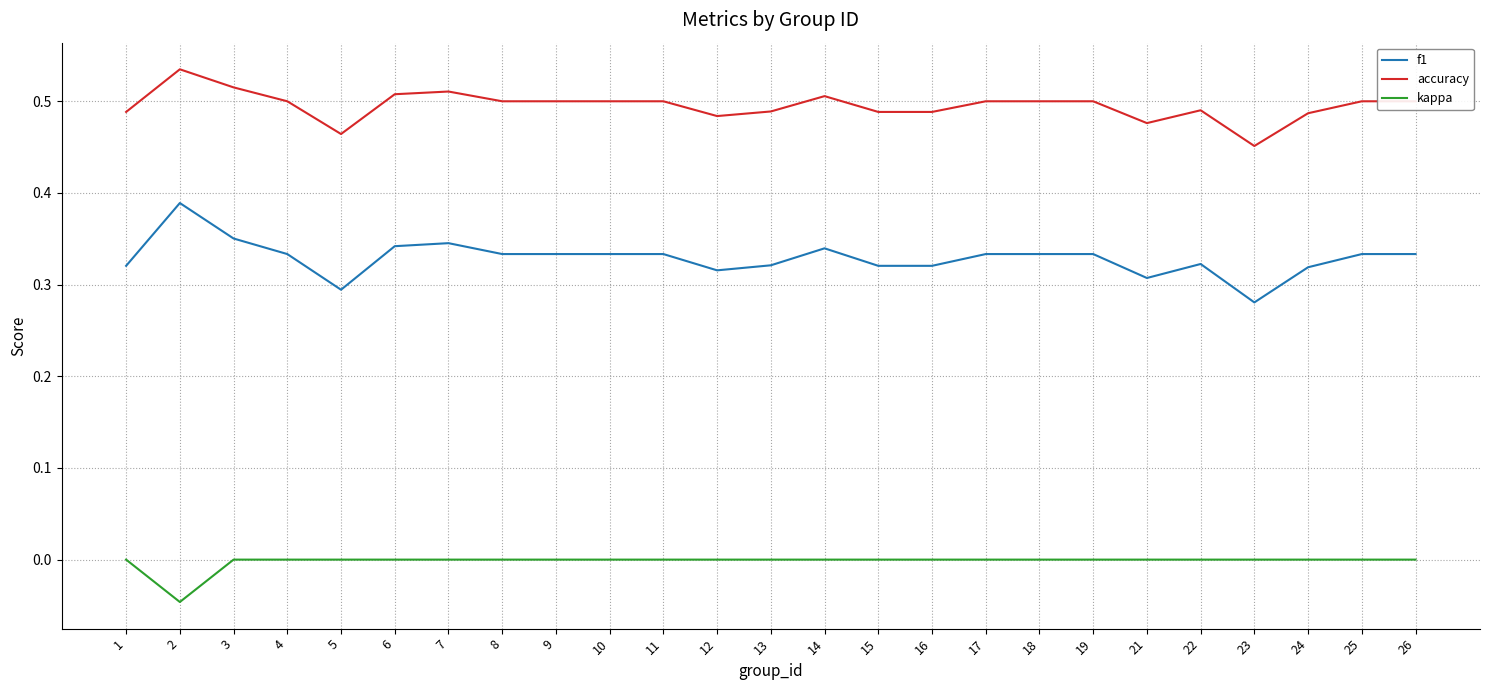

What is the total value across all series at 8?

0.8